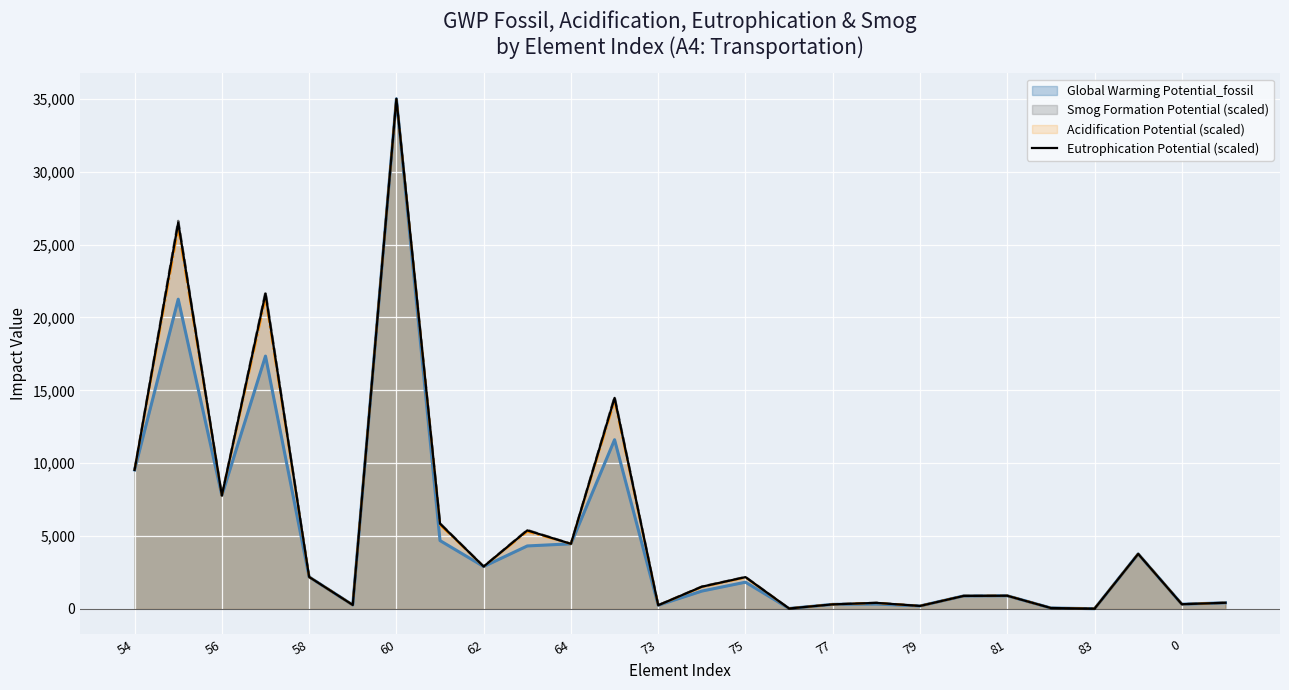

The value of Global Warming Potential_fossil at 56 is 13250.6. True or false?

False